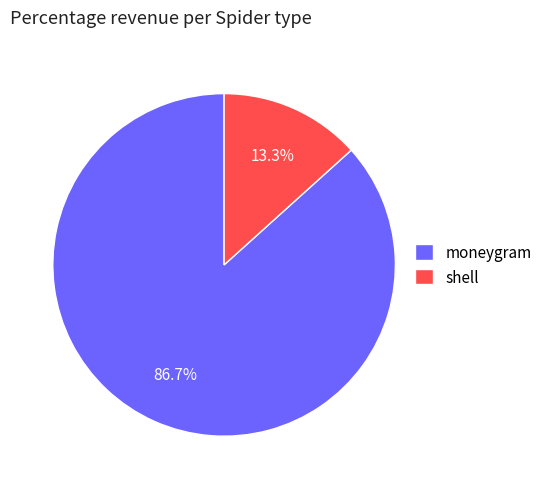

Count the number of slices in the pie.

2